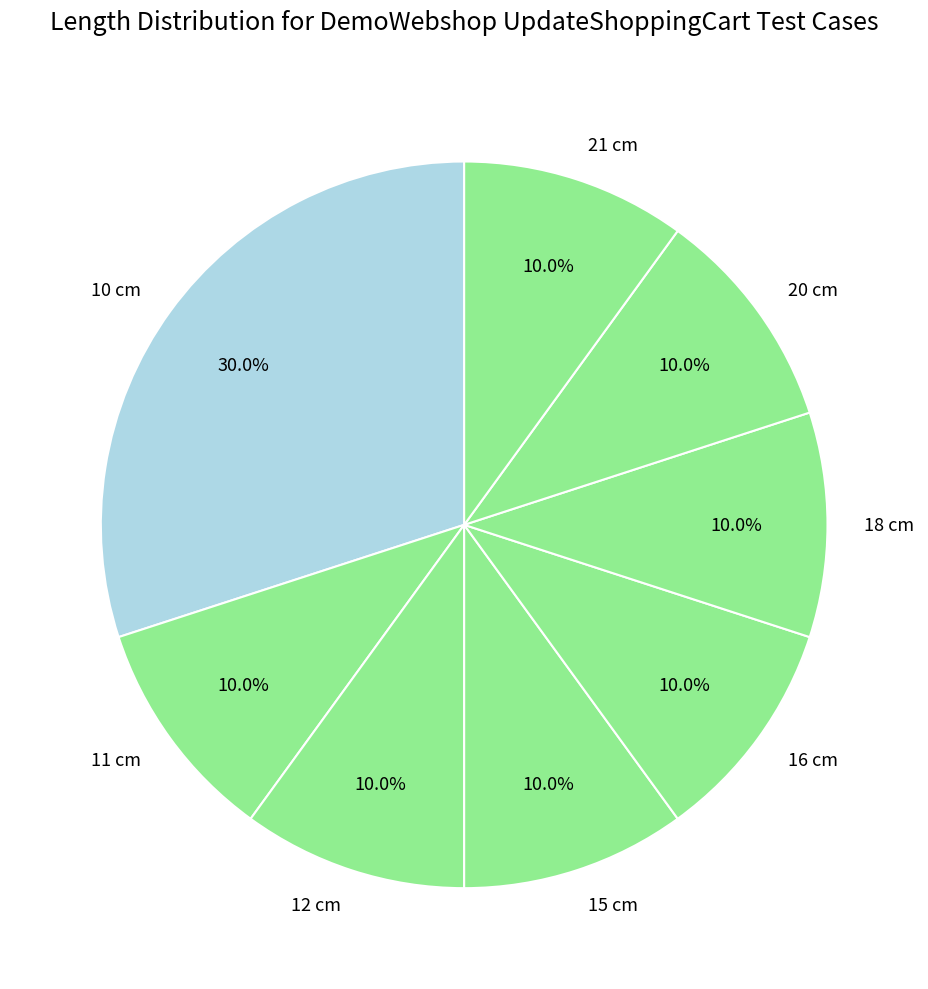

Approximately how many times larger is the value at 21 cm compared to 16 cm?

1.0